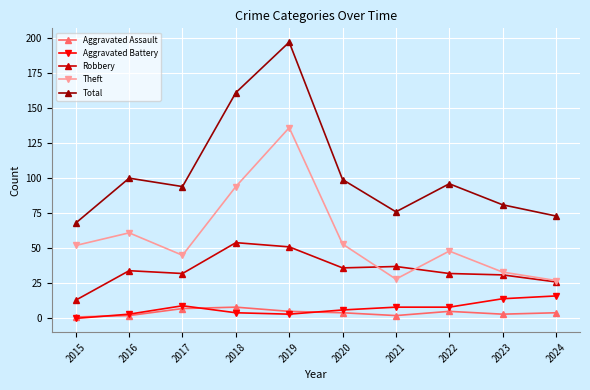

What is the difference between the Robbery values at 2019 and 2023?

20